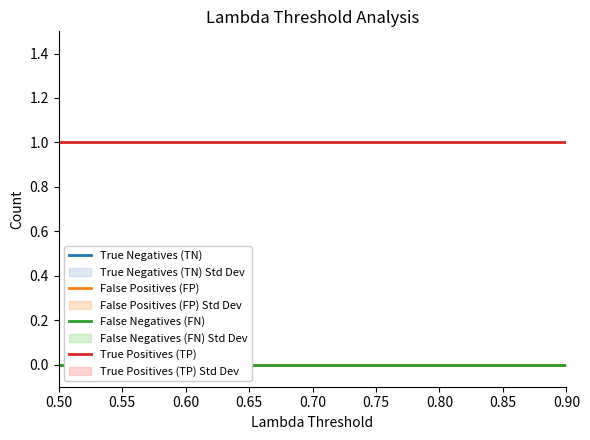

How many lines are shown in the chart?

4